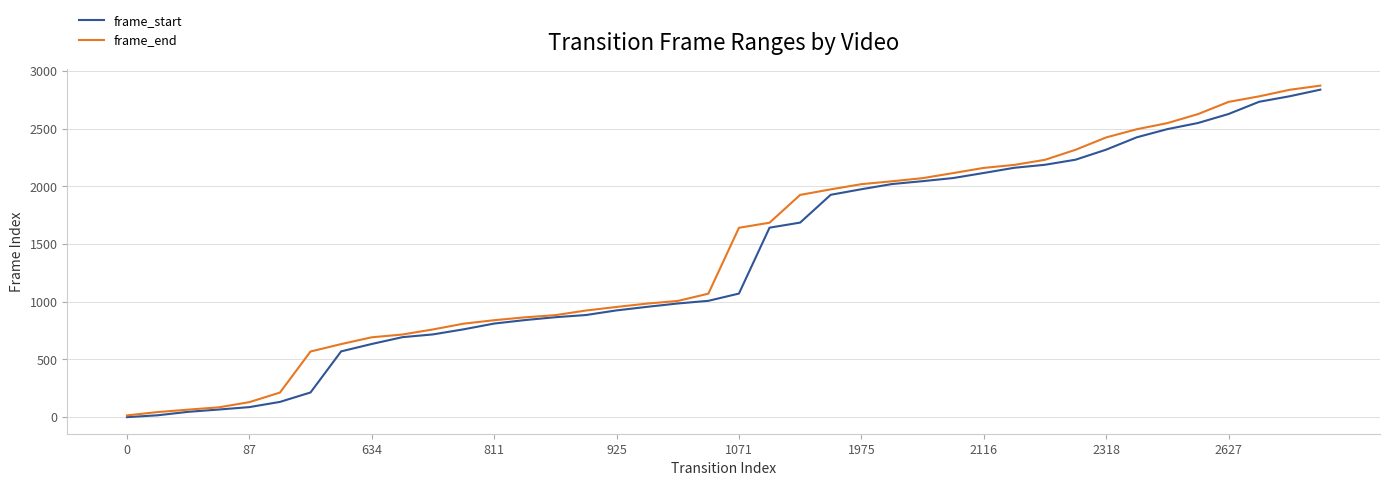

What is the maximum value shown in the chart?

2873